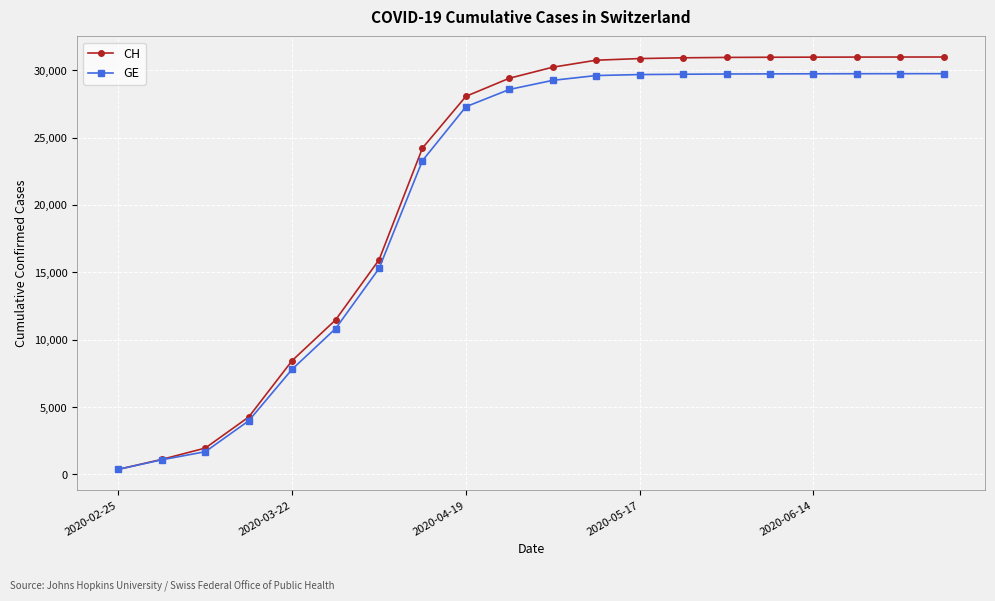

What is the greatest value displayed?

30983